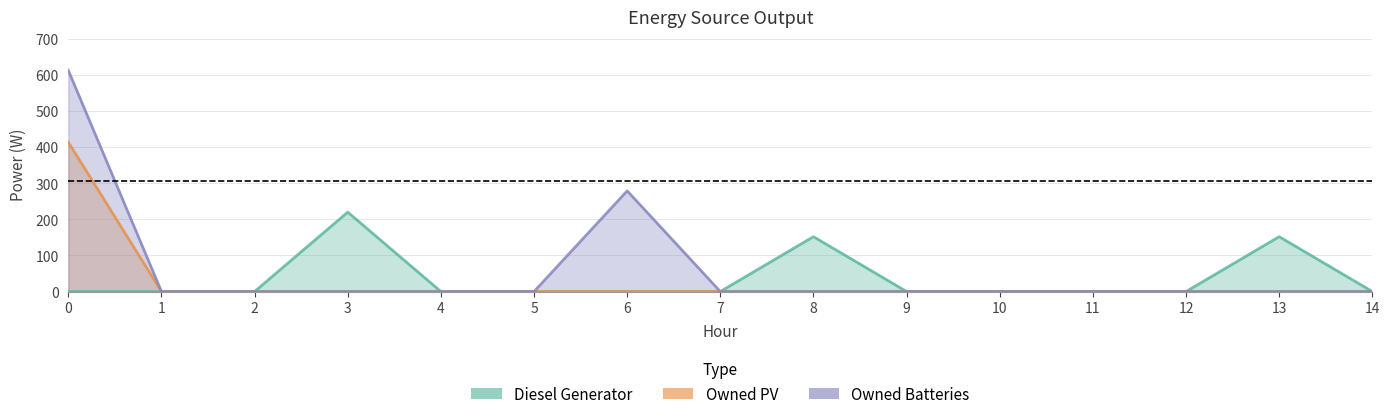

True or false: Owned Batteries and Owned PV intersect in this chart.

False